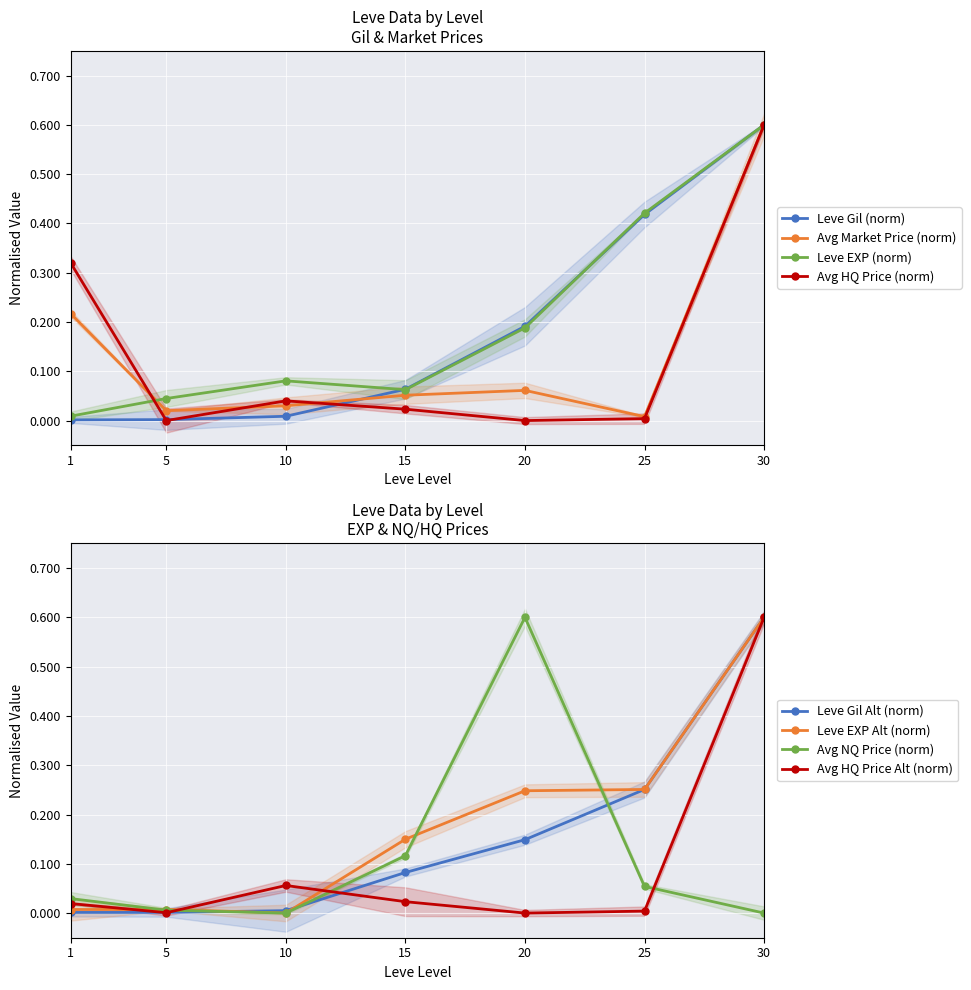

How many interior local peaks does the Leve EXP (norm) series have?

1